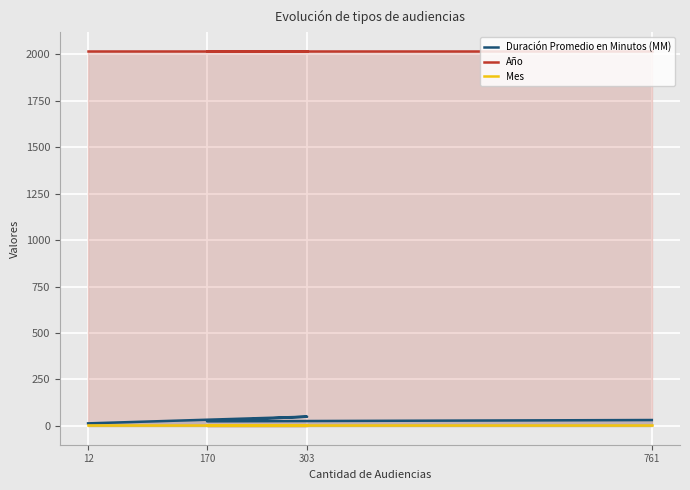

Read the Año value at 170.

2018